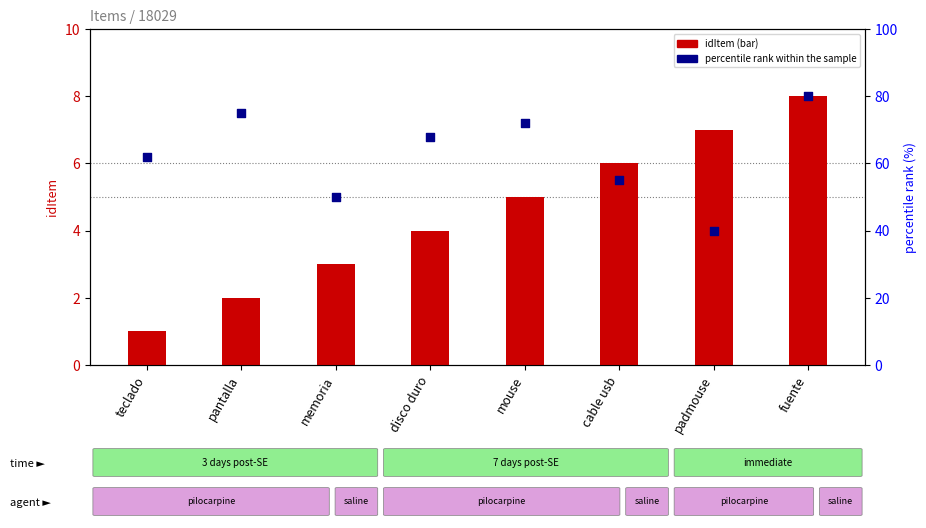

Which series has the widest spread of Y values?

percentile rank within the sample